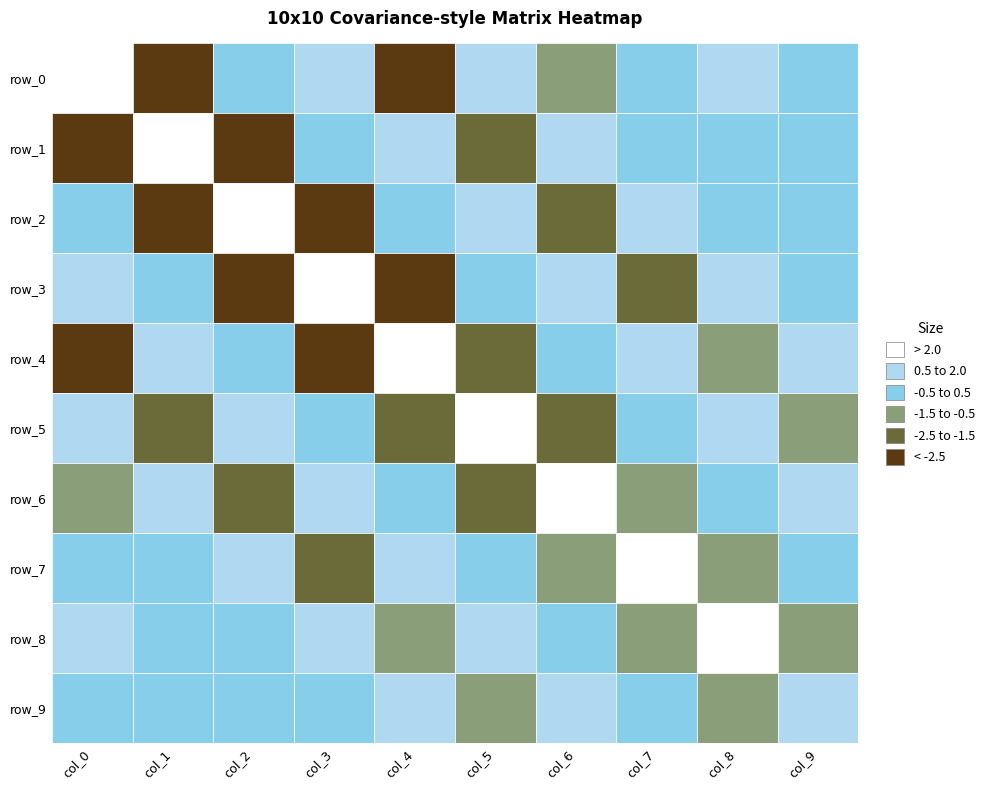

How many data points in row_6 are above 0?

5